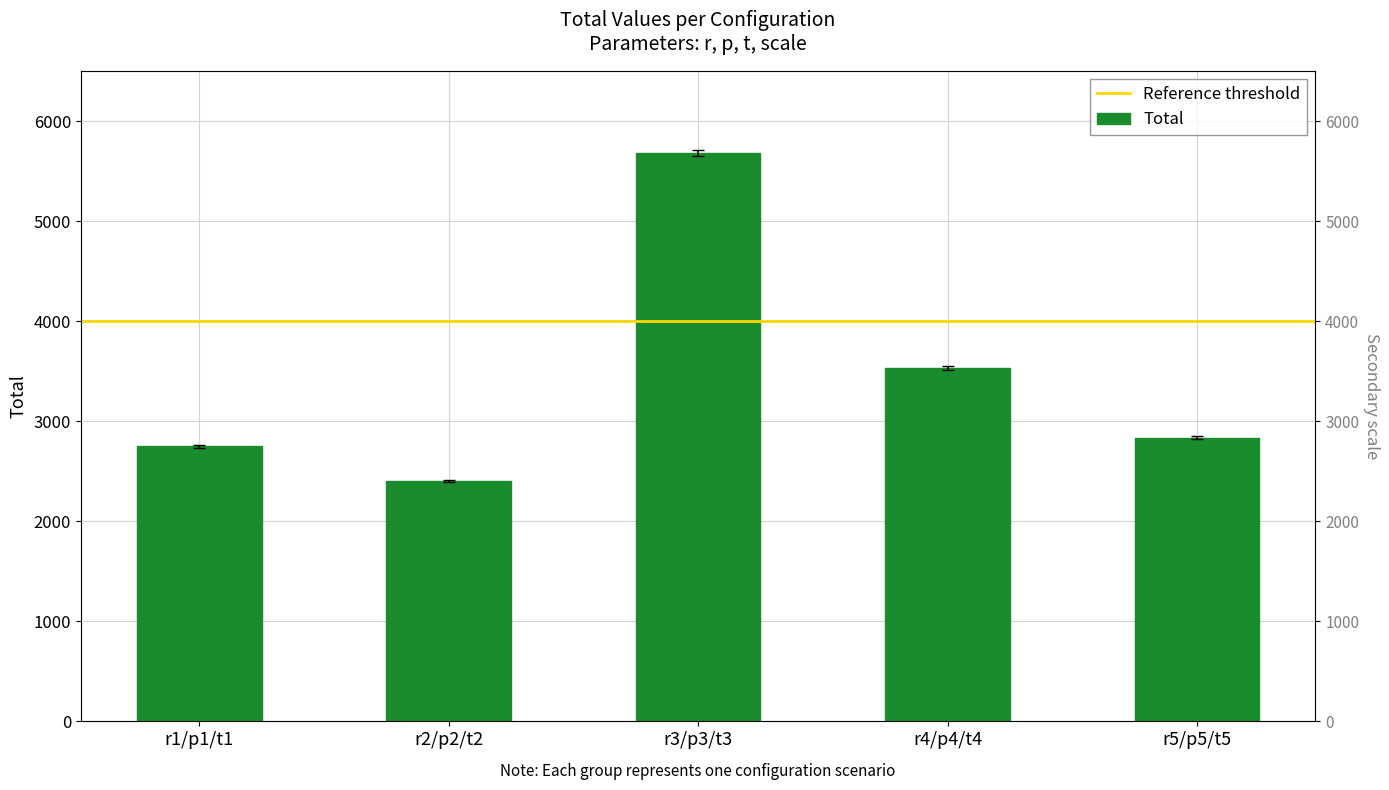

At which label does the data first exceed 2819?

r3/p3/t3